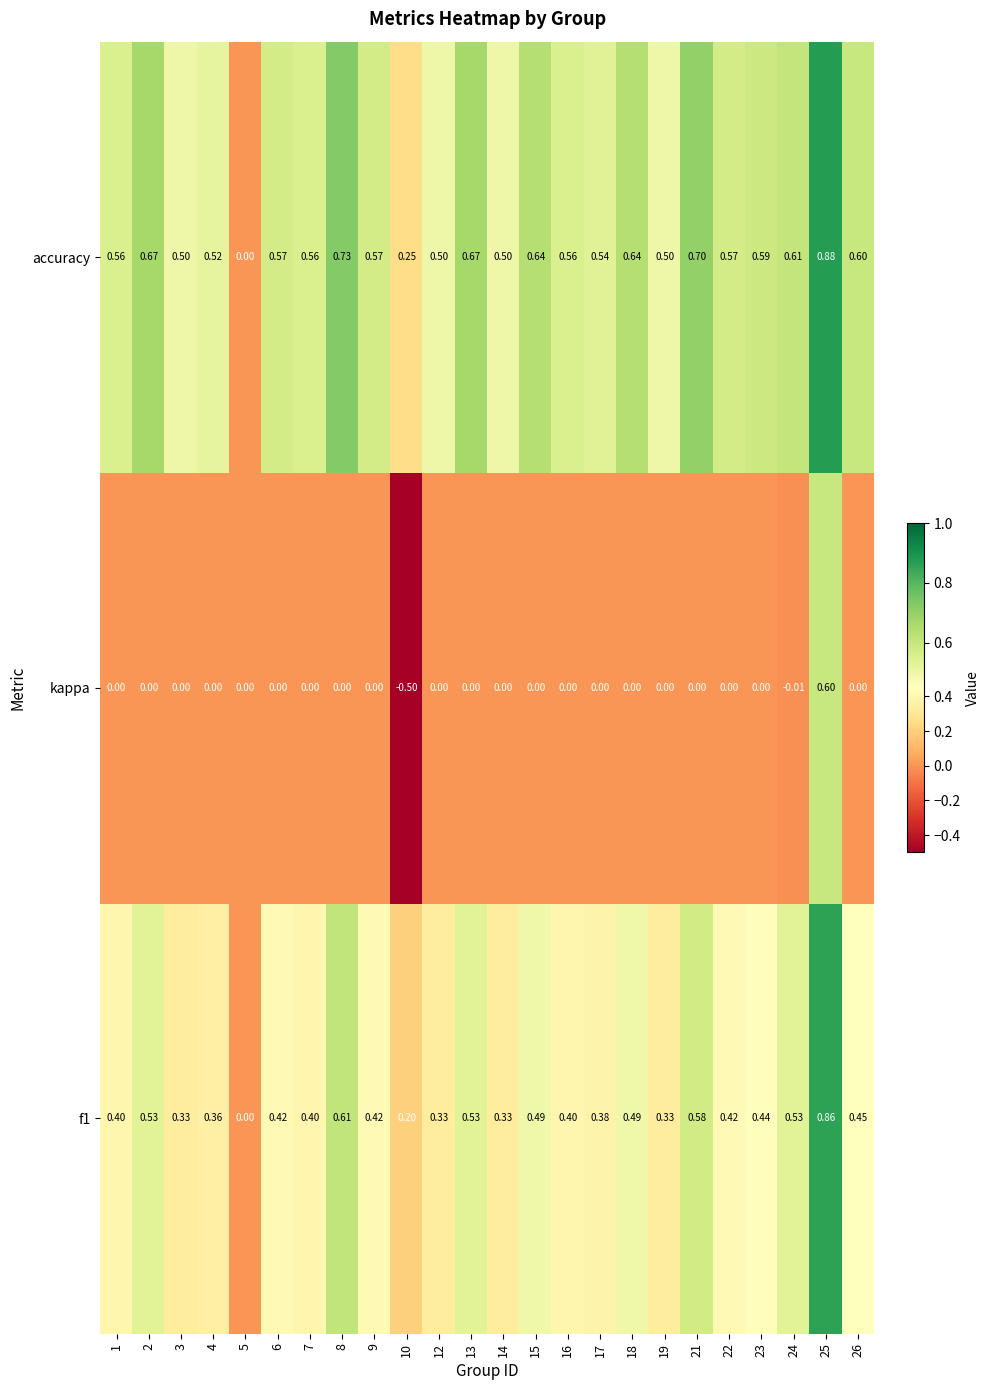

Is the value of f1 at 15 greater than the value of accuracy at 16?

No